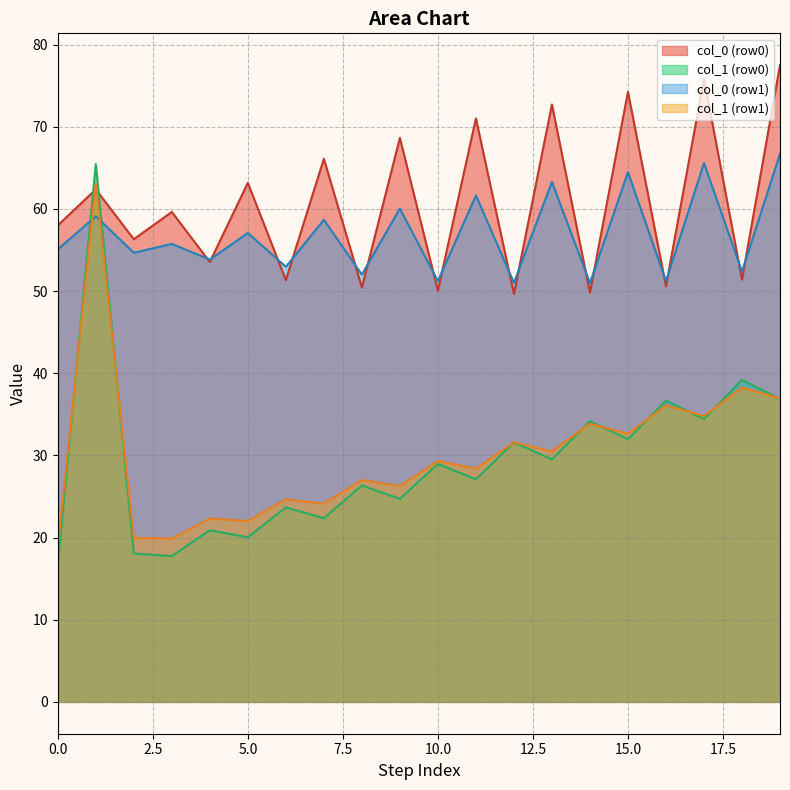

Which series has the largest range (max minus min)?

col_1 (row0)